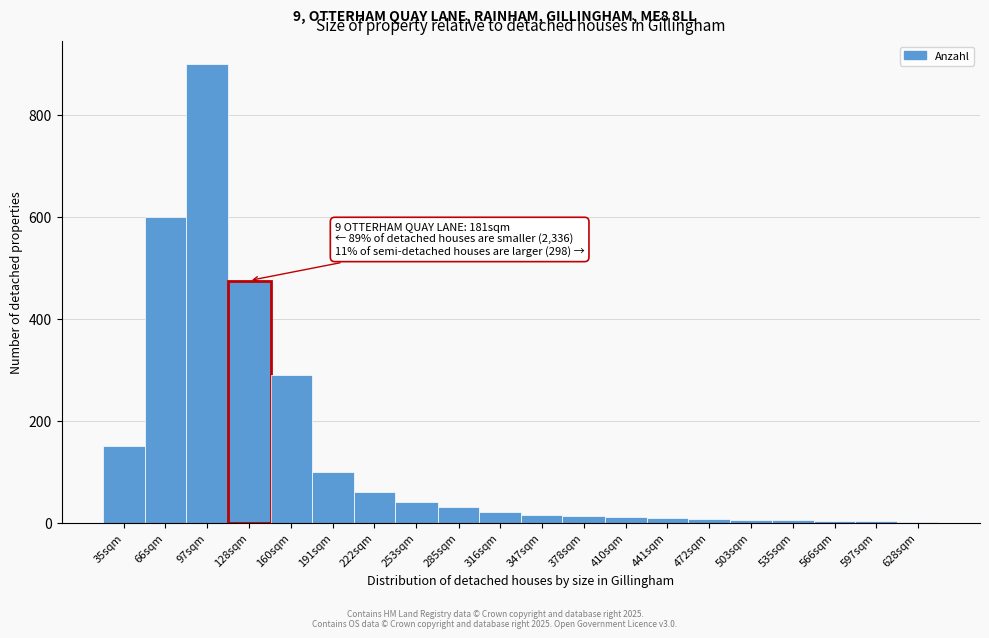

What is the sum of all values?

2737